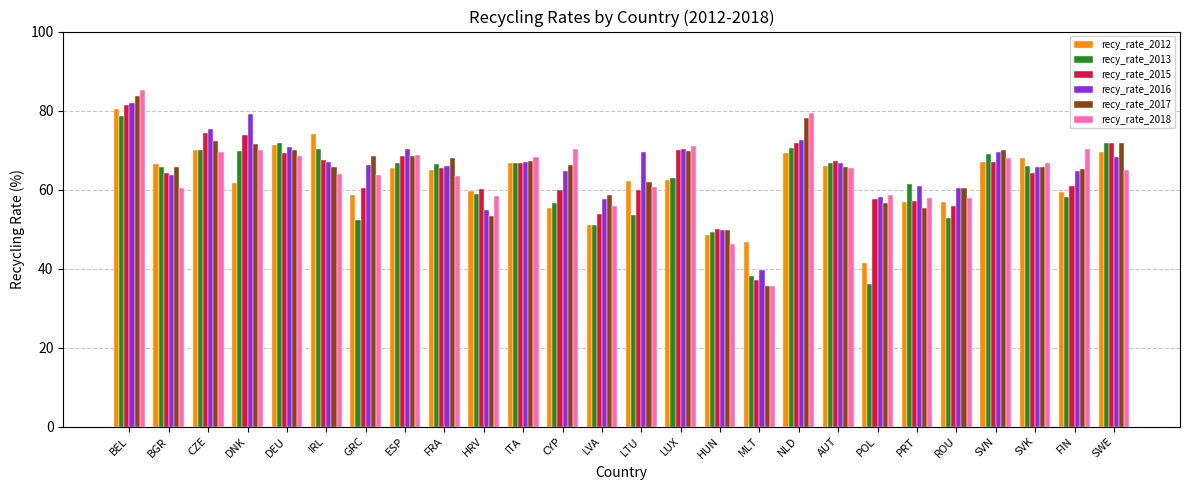

True or false: recy_rate_2015 has a value of 67.5 at IRL.

True